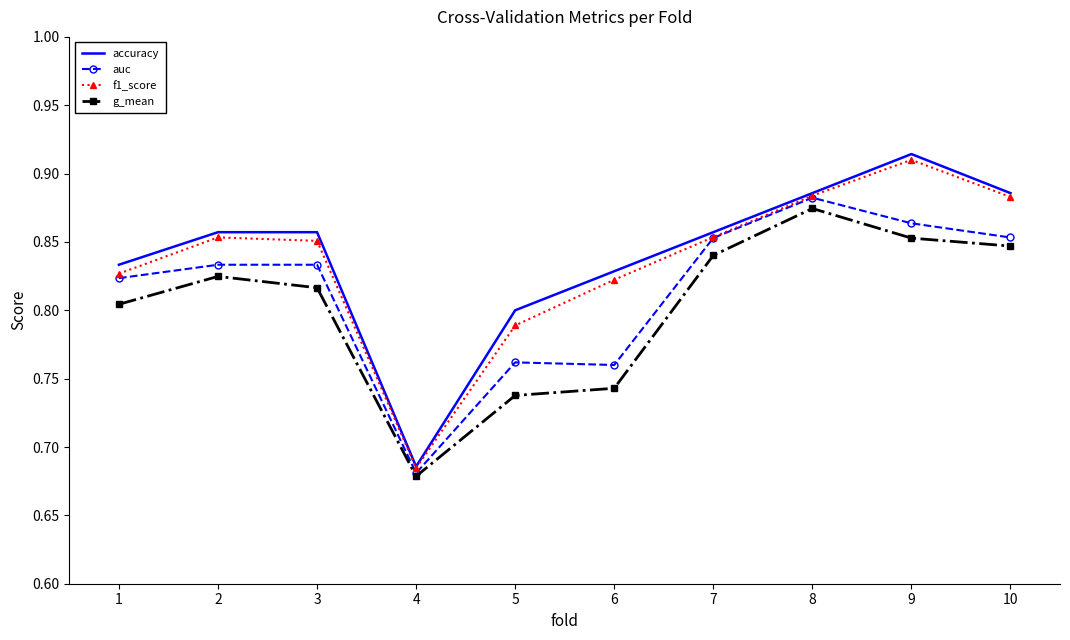

Where is auc nearest to the value 0?

4